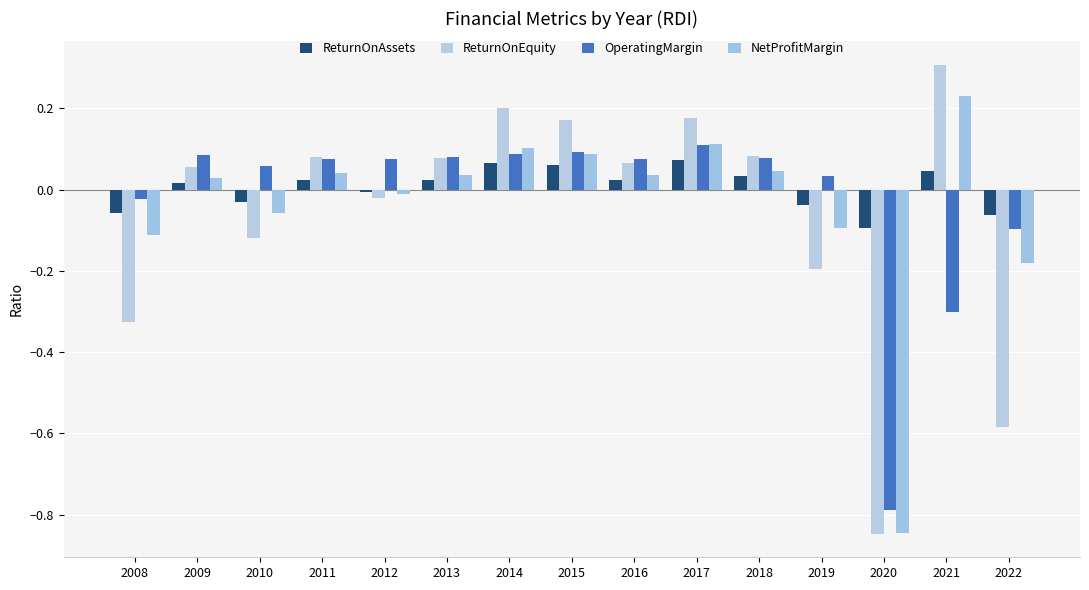

How many bars are there in total?

60